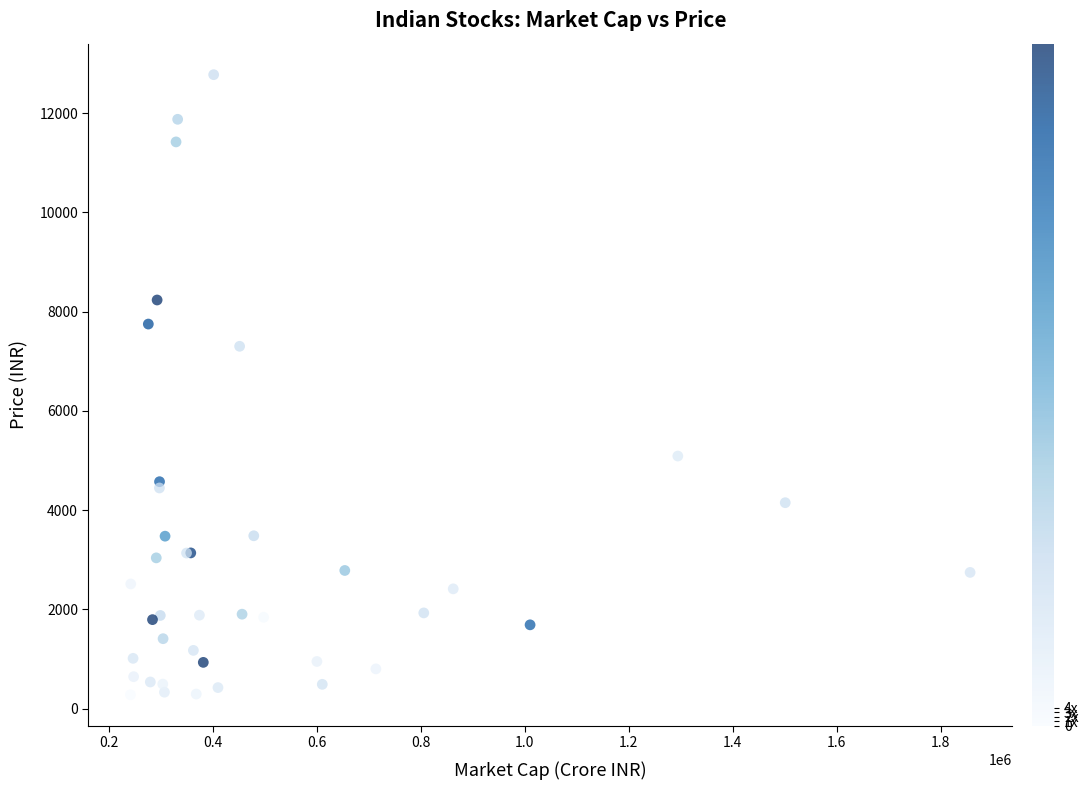

What Y value in the scatter plot is closest to 6527?

7302.0